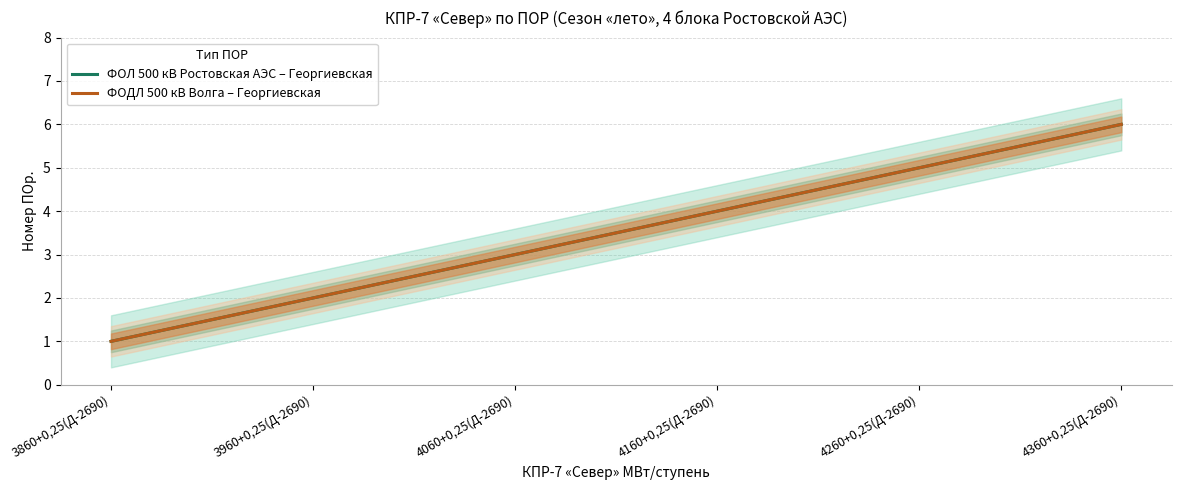

What is the difference between the ФОДЛ 500 кВ Волга – Георгиевская values at 4160+0,25(Д-2690) and 4060+0,25(Д-2690)?

1